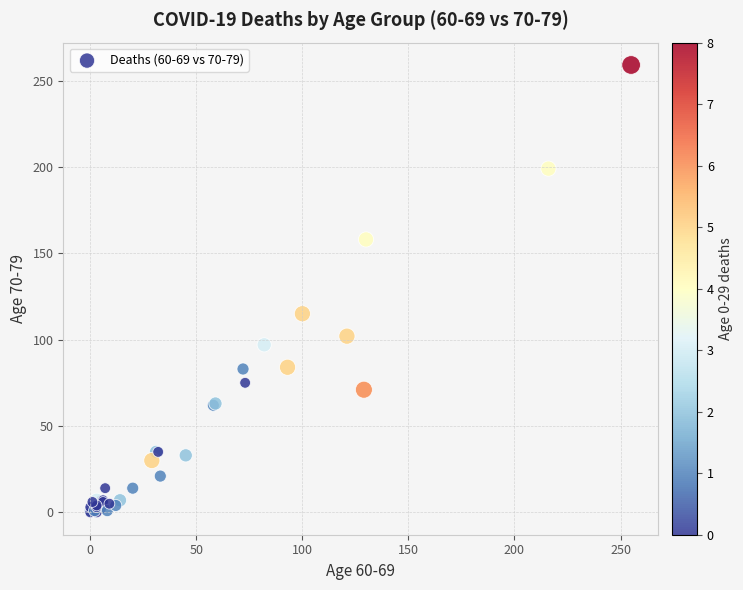

What Y value in the scatter plot is closest to 129?

115